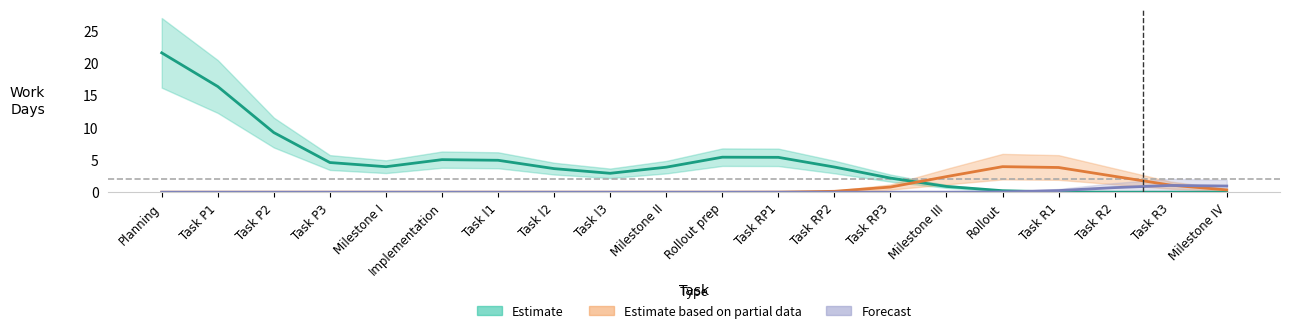

Where do Estimate and Forecast first cross each other?

Rollout and Task R1